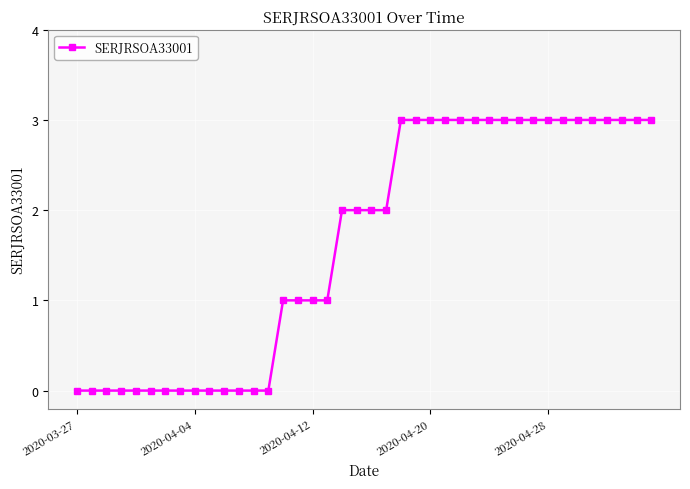

How many lines are shown in the chart?

1